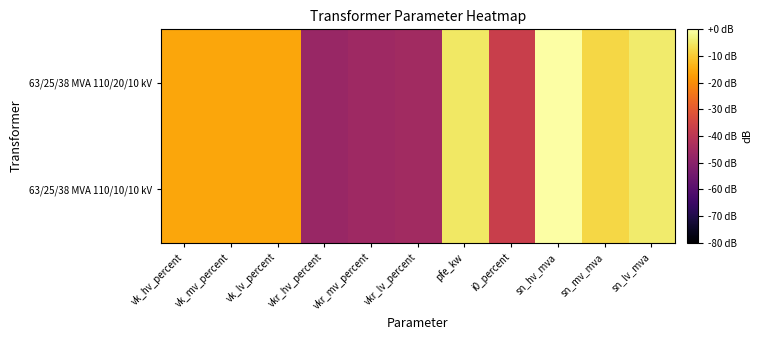

Which series has the largest range (max minus min)?

63/25/38 MVA 110/20/10 kV